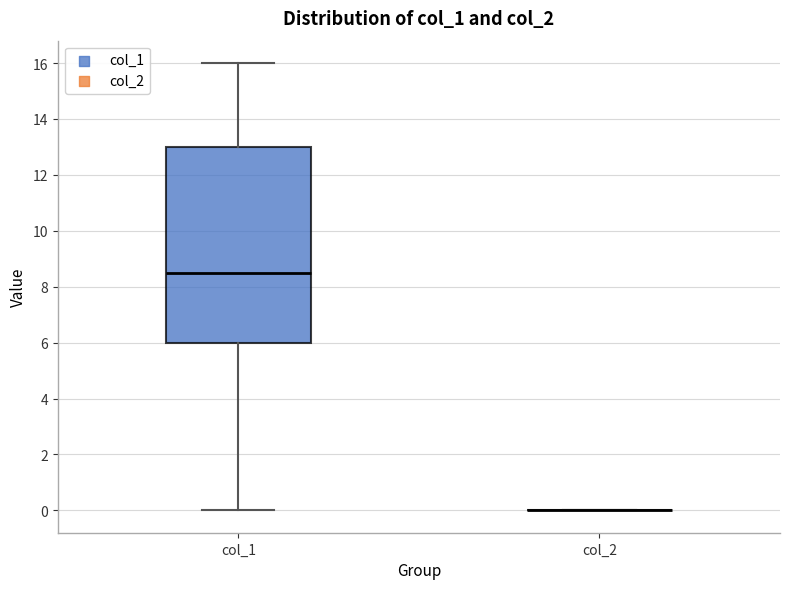

Where is the lower edge of the box for col_1 on the y-axis? The values are not printed on the chart, so give them approximately, as read against the axis.

6.0